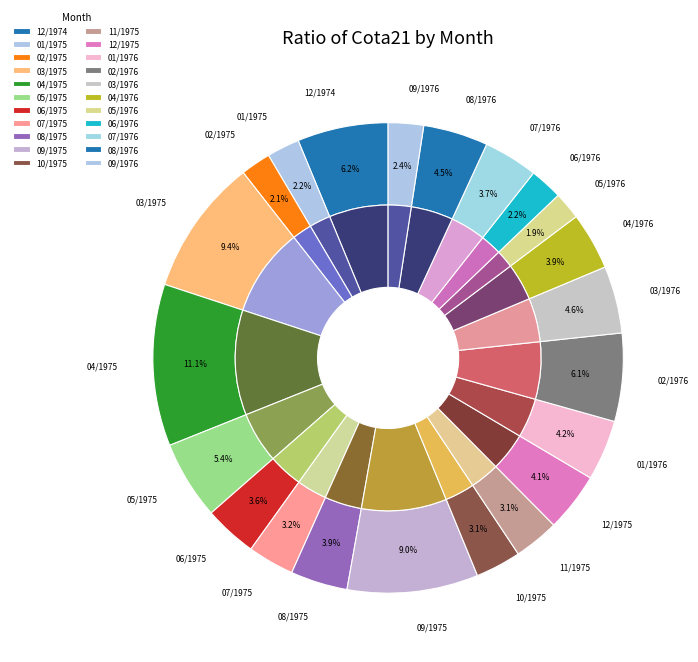

Is 05/1975 the majority of the pie?

No